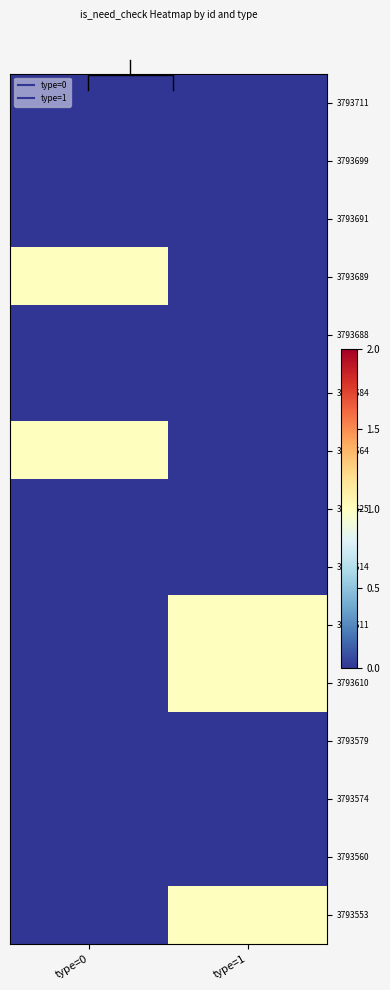

Which category has the lowest value across all series?

type=0